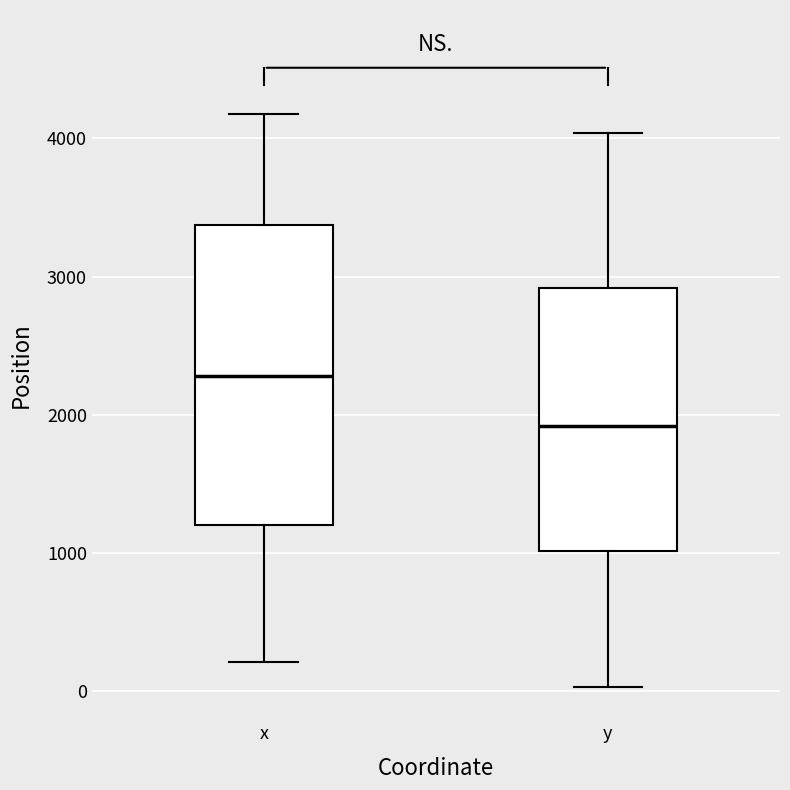

Comparing the boxes themselves (not the whiskers), which one is the tallest?

x